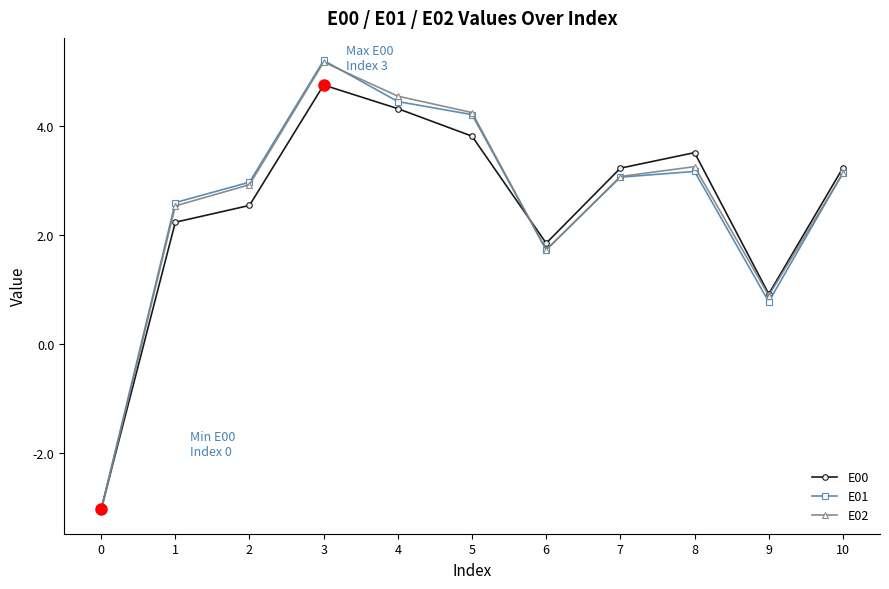

The E02 series shows 0.9 at 9. True or false?

True